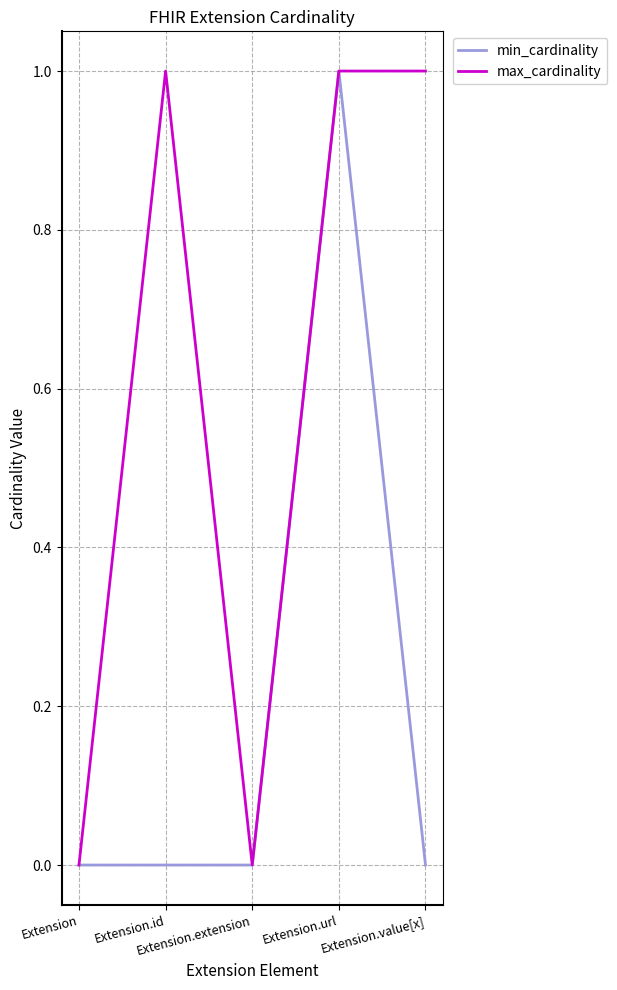

List the series in order of their overall mean, lowest first.

min_cardinality, max_cardinality